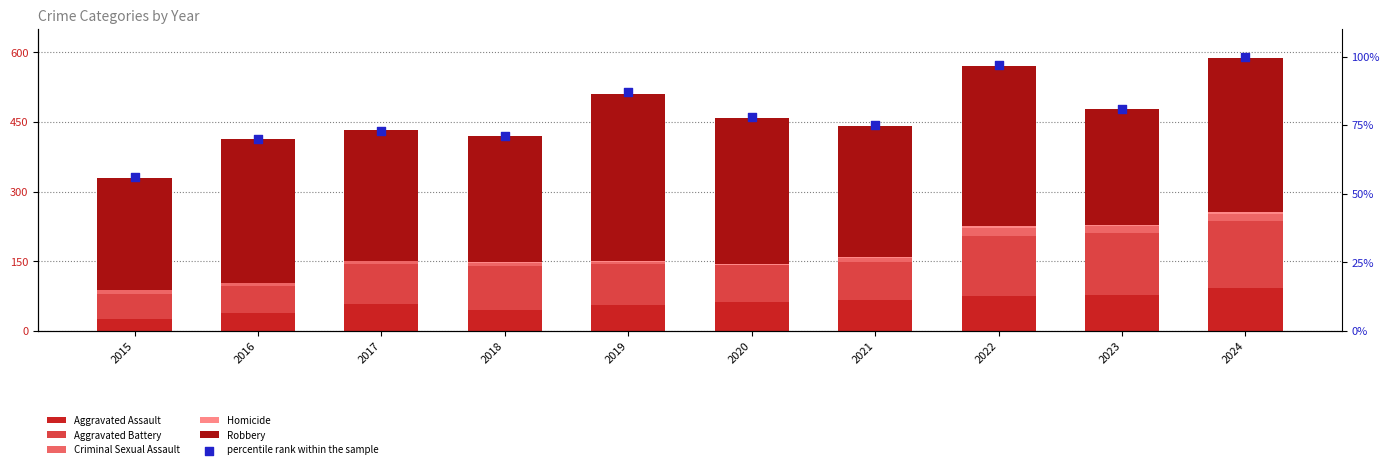

Which series reaches the minimum Y coordinate?

Homicide